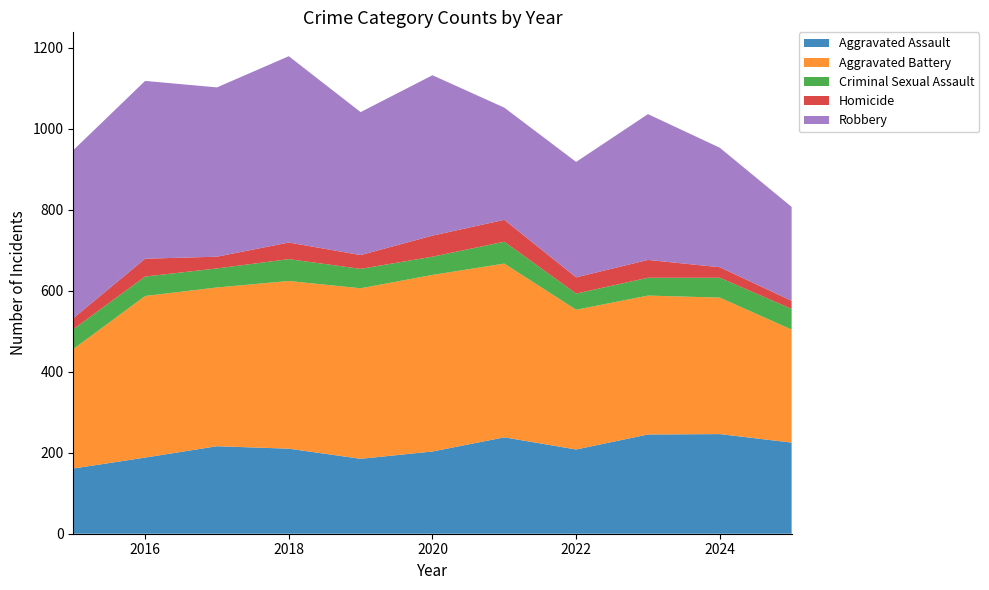

Reading left to right, what are all the values shown in this chart?

Aggravated Assault: 161	188	216	210	185	203	238	208	245	246	225
Aggravated Battery: 295	399	392	414	421	436	429	345	343	337	279
Criminal Sexual Assault: 49	48	47	54	48	45	54	40	44	49	51
Homicide: 27	44	29	41	34	52	54	40	44	26	20
Robbery: 415	439	418	460	353	396	277	285	360	295	232